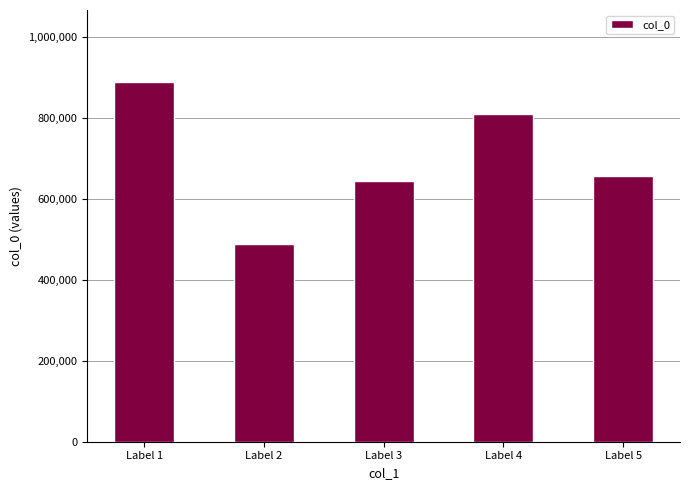

How many data points are less than 657874?

2